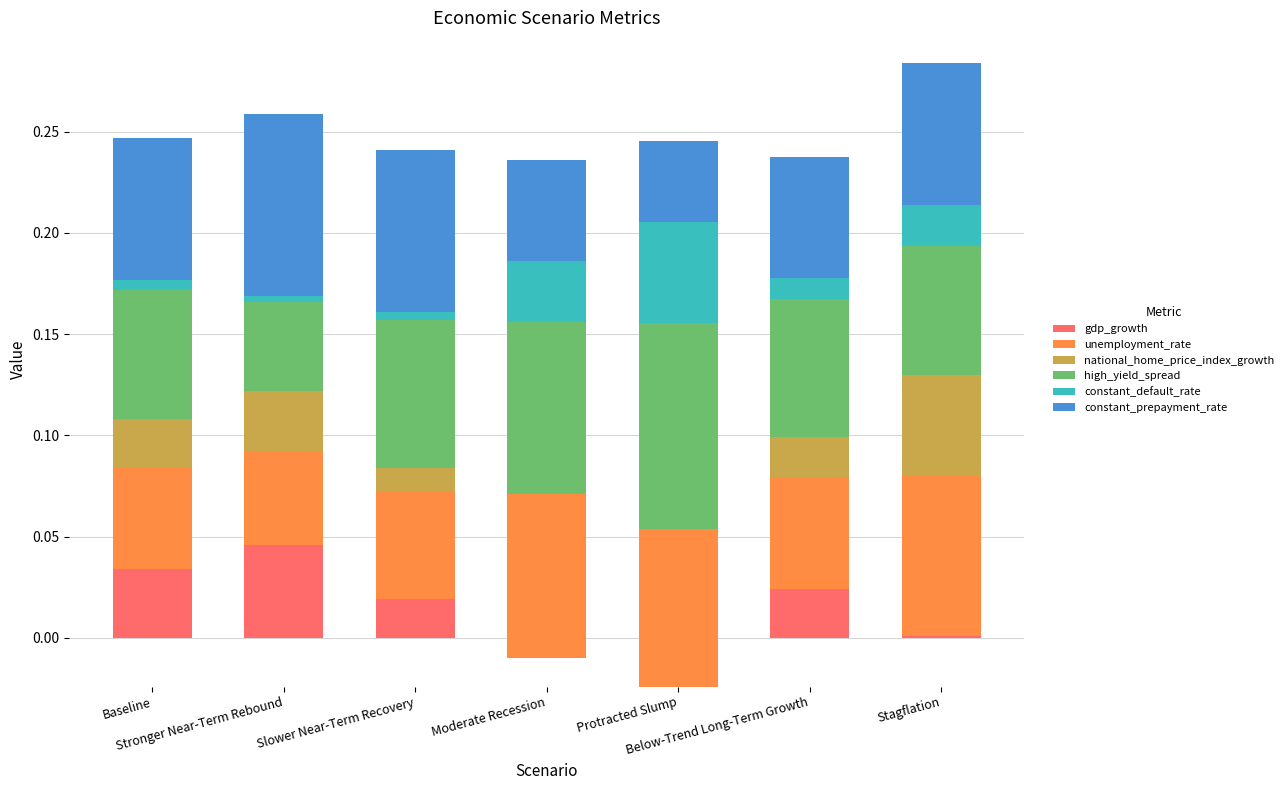

What is the sum of the constant_prepayment_rate values at Moderate Recession and Stagflation?

0.1